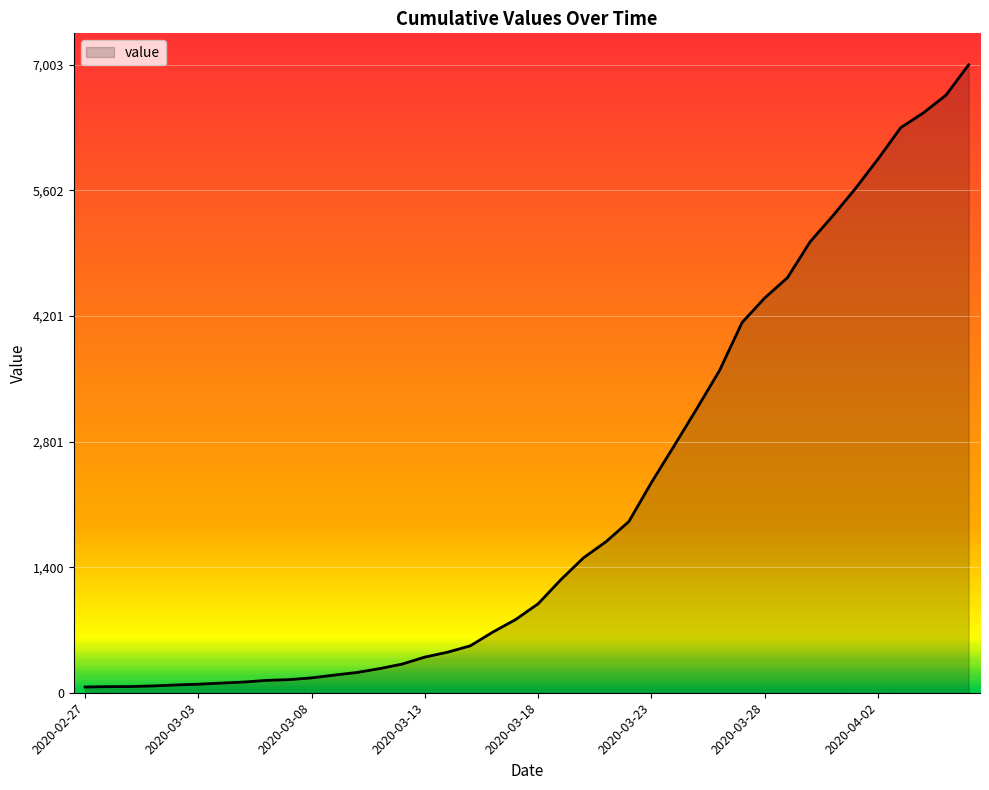

What is the difference between the maximum and minimum values?

6939